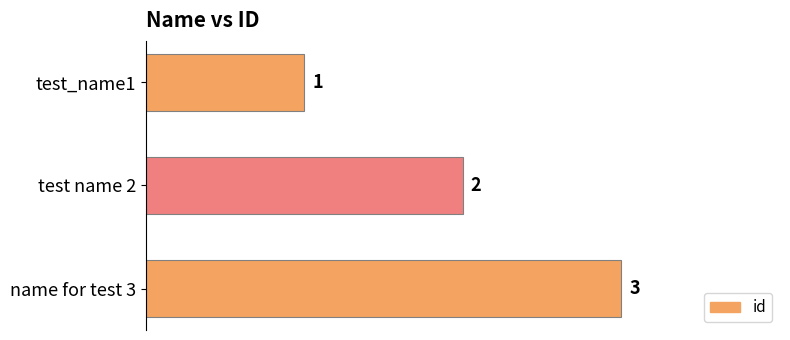

Approximately how many times larger is the value at test name 2 compared to name for test 3?

0.7